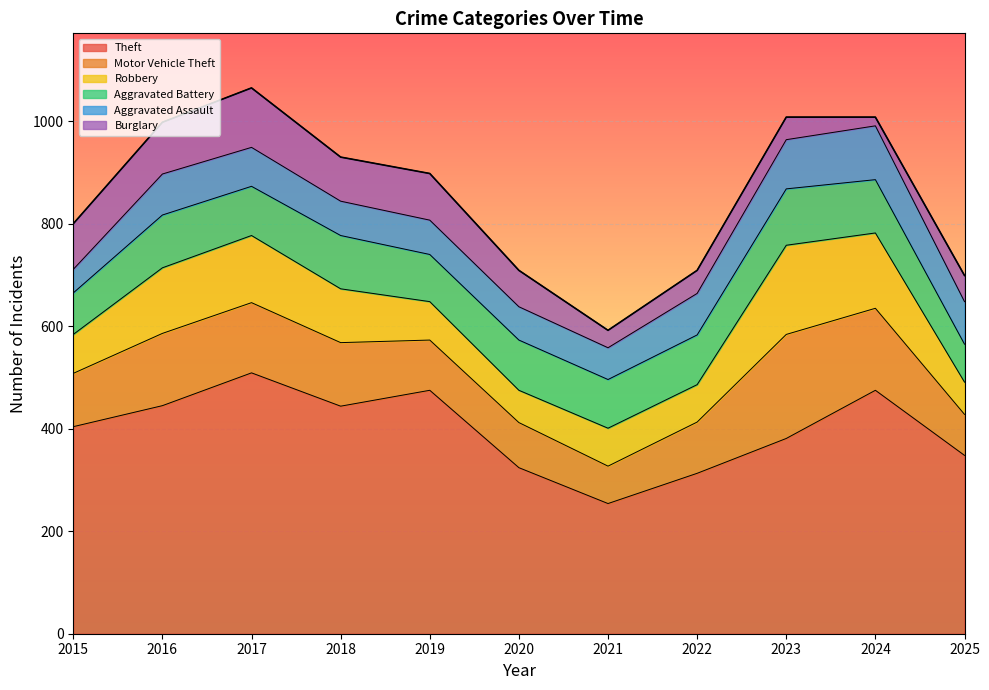

What value does the Theft series have at 2021, to the nearest 5?

255